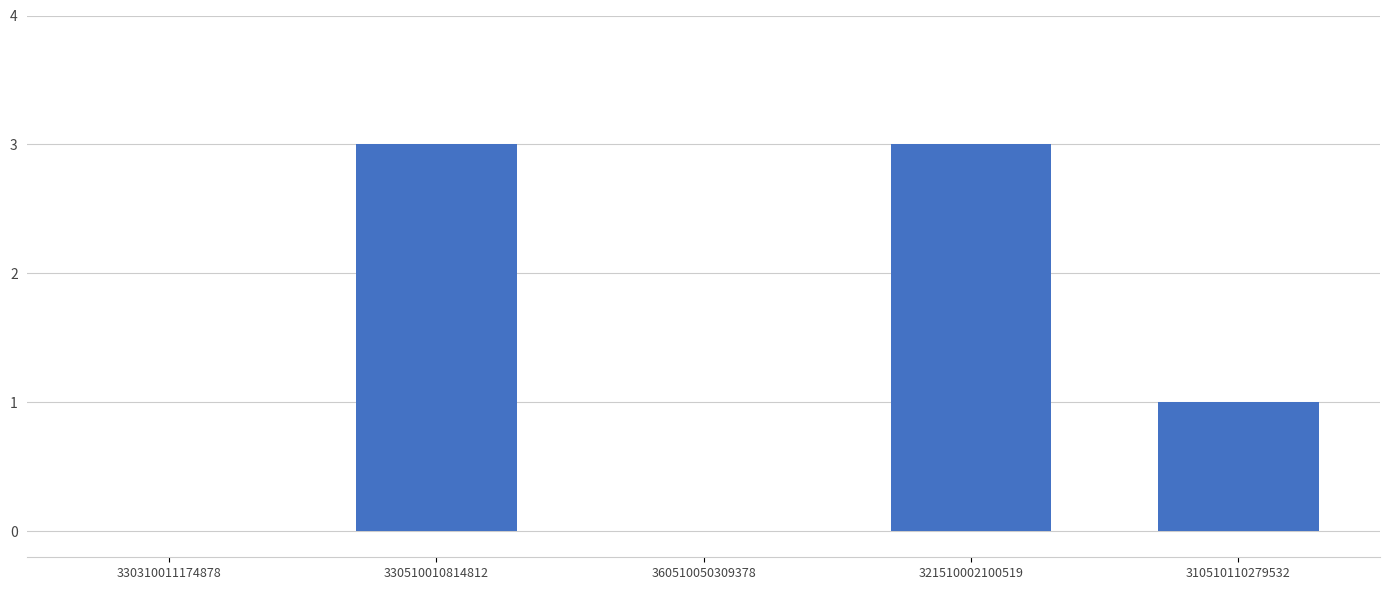

Reading left to right, extract all data points from this chart.

330310011174878=0	330510010814812=3	360510050309378=0	321510002100519=3	310510110279532=1